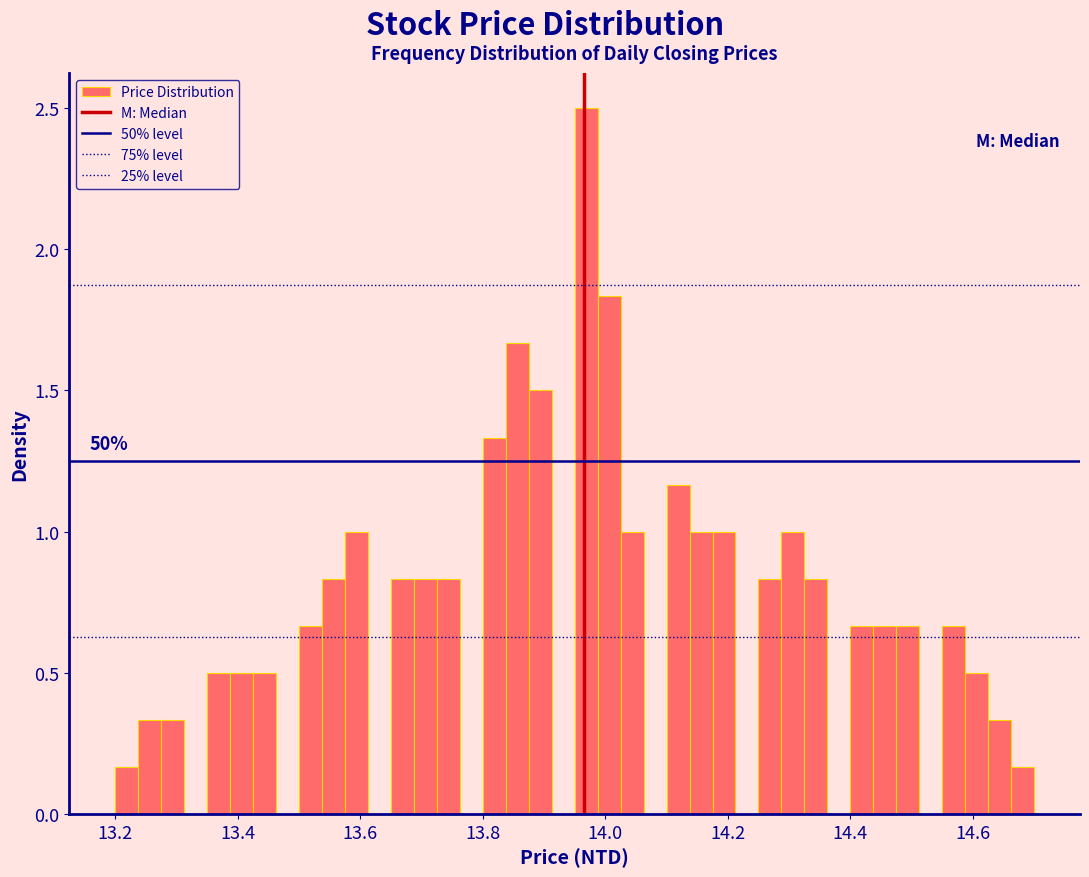

Around what value on the x-axis is the tallest bar? Give the approximate position of its centre, as read against the axis.

13.96